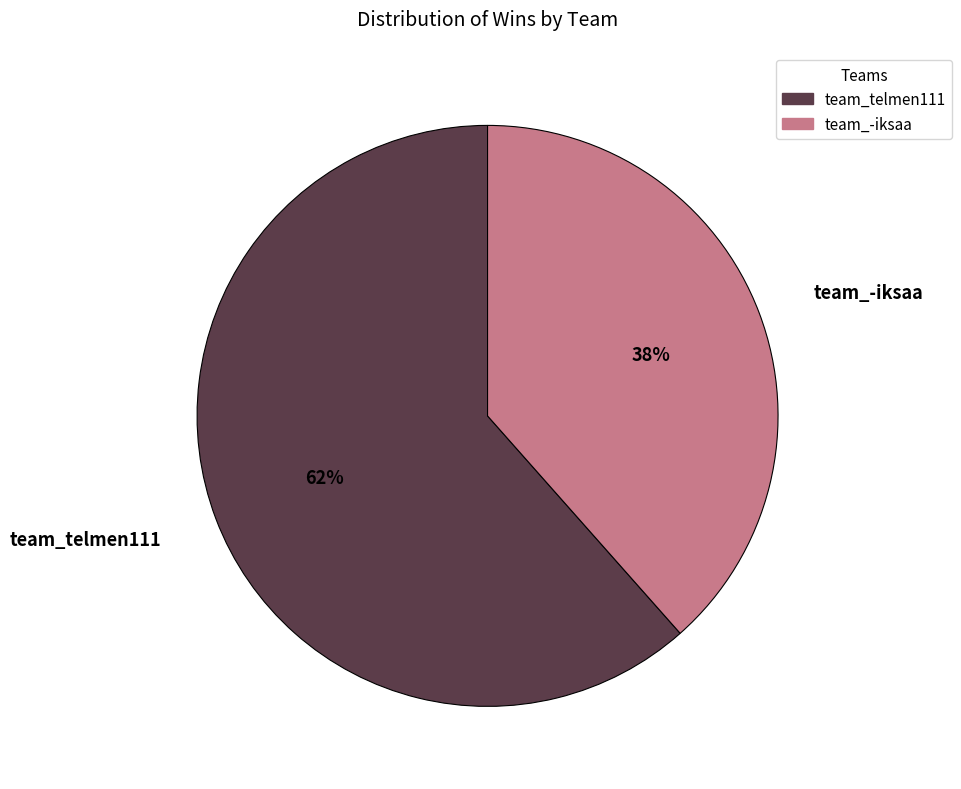

Combined, do team_telmen111 and team_-iksaa account for over 50%?

Yes